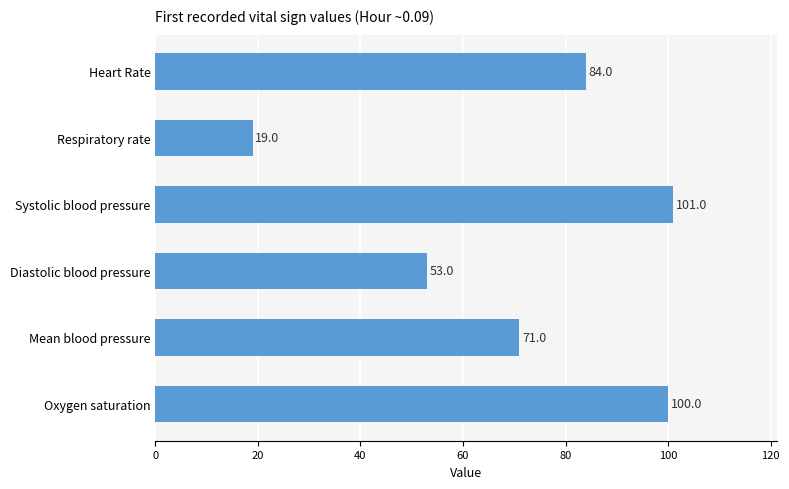

What is the greatest value displayed?

101